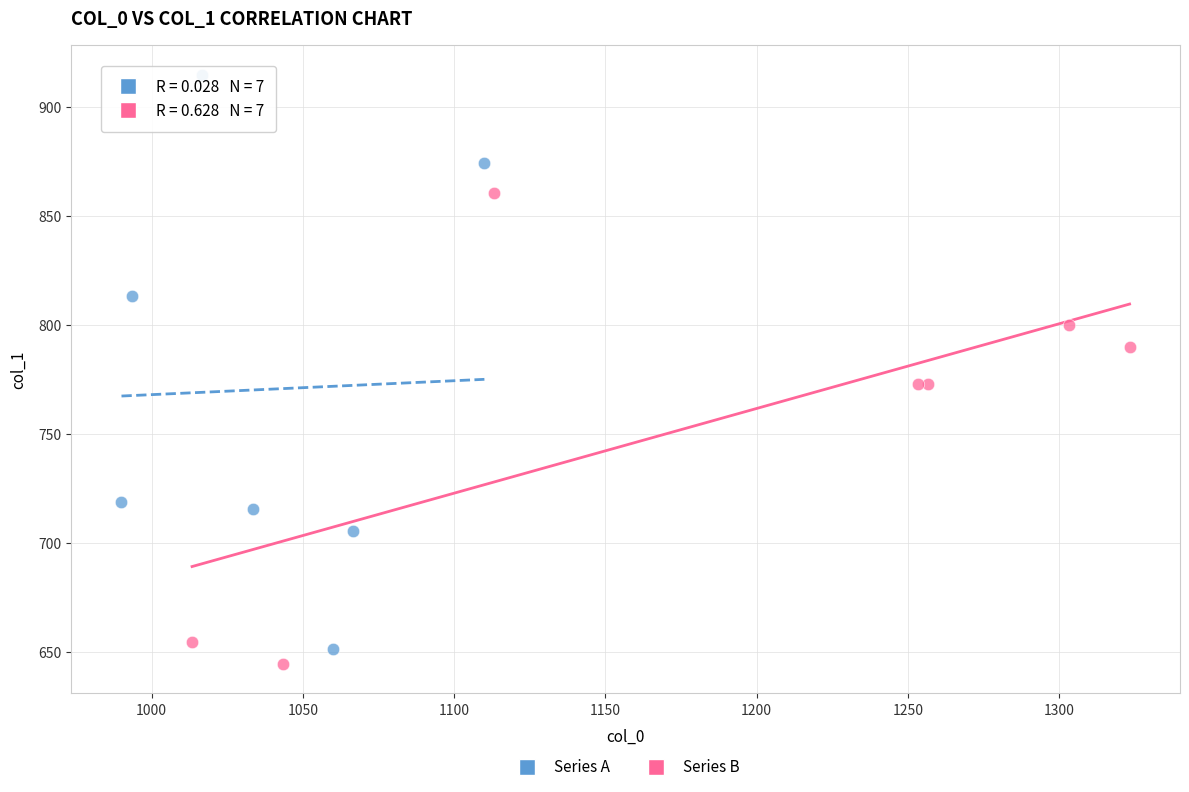

Which series has the widest spread of Y values?

Series A